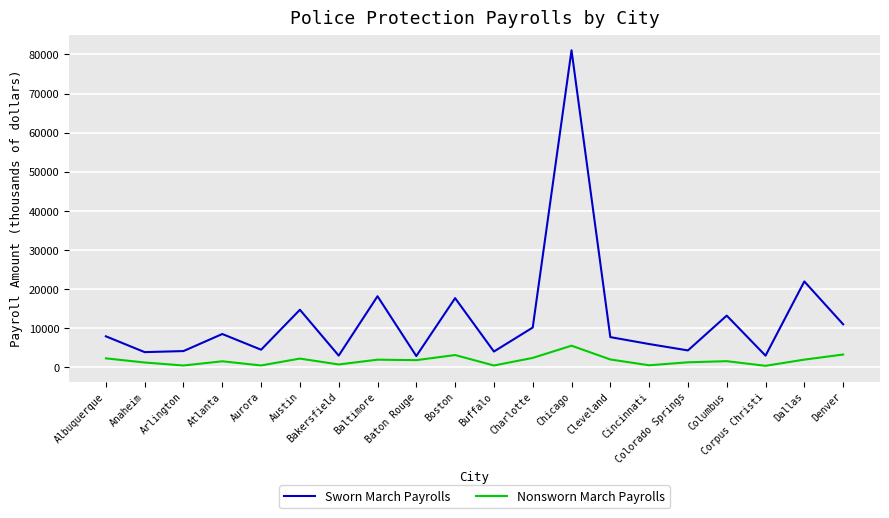

Which series has the widest spread of values?

Sworn March Payrolls